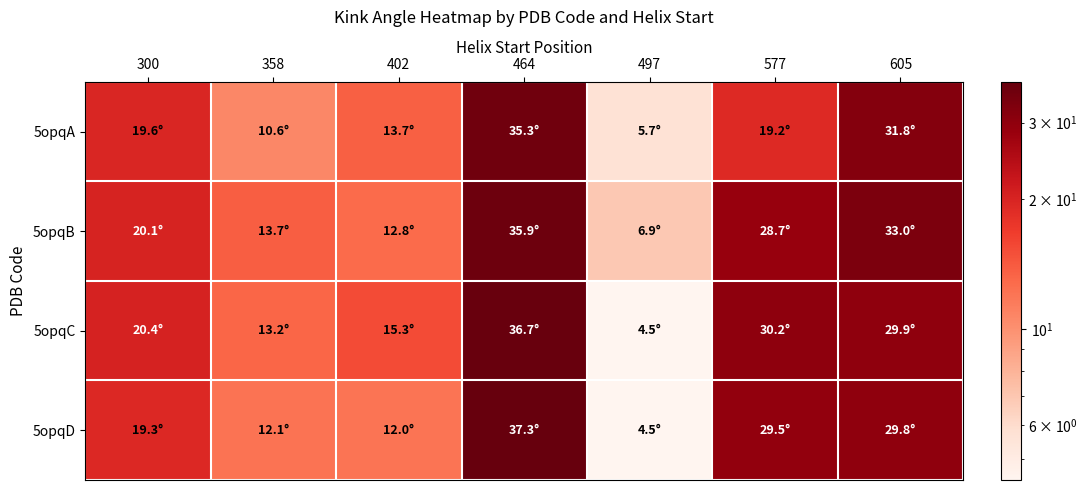

At how many categories does at least one series exceed 15?

5